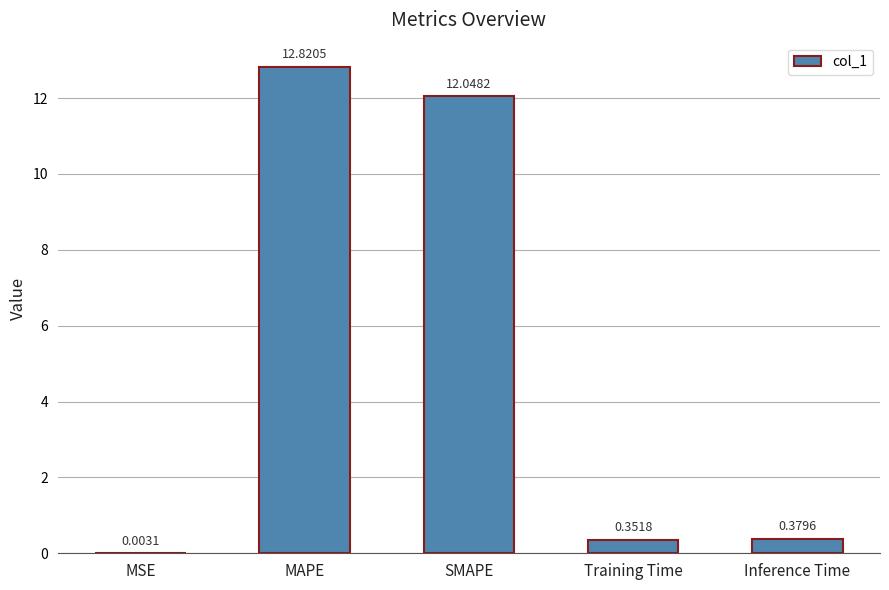

Where is the data nearest to the value 6?

Inference Time